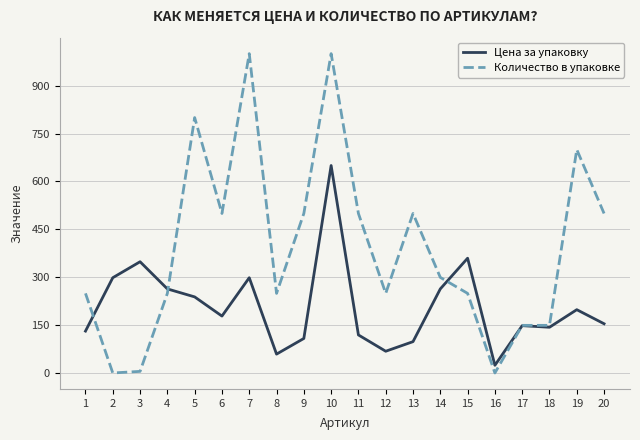

Does the chart have visible grid lines?

Yes